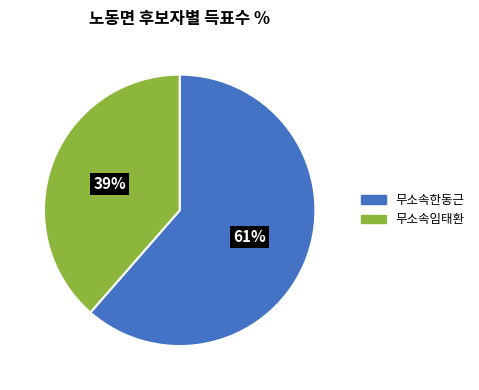

What is the largest slice in the pie chart?

무소속한동근